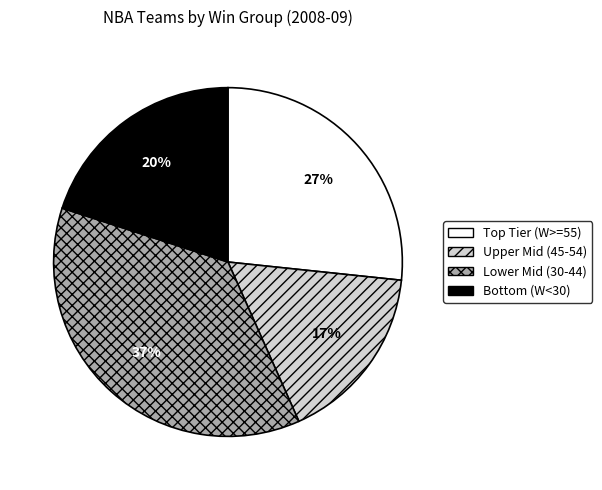

To the nearest percent, what portion does Lower Mid (30-44) represent?

37%